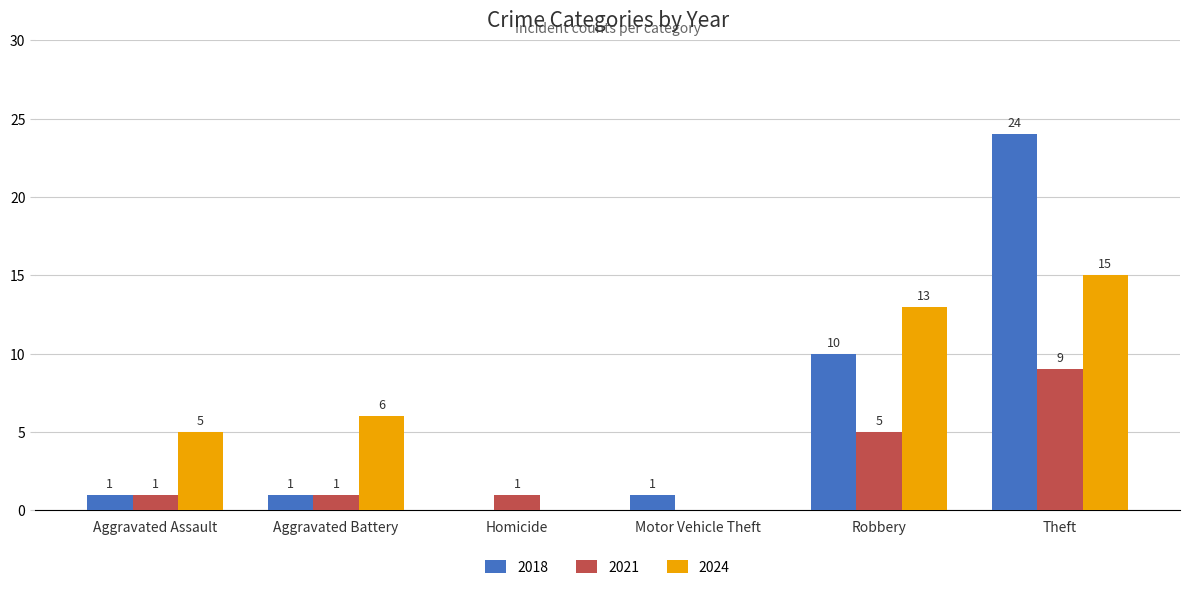

What is the total value across all series at Homicide?

1